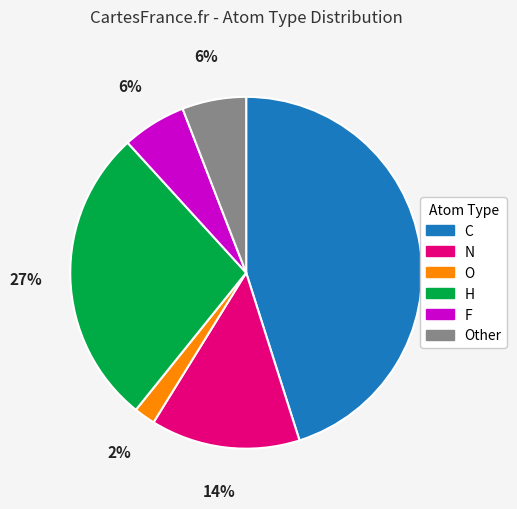

Which has a higher value, H or C?

C